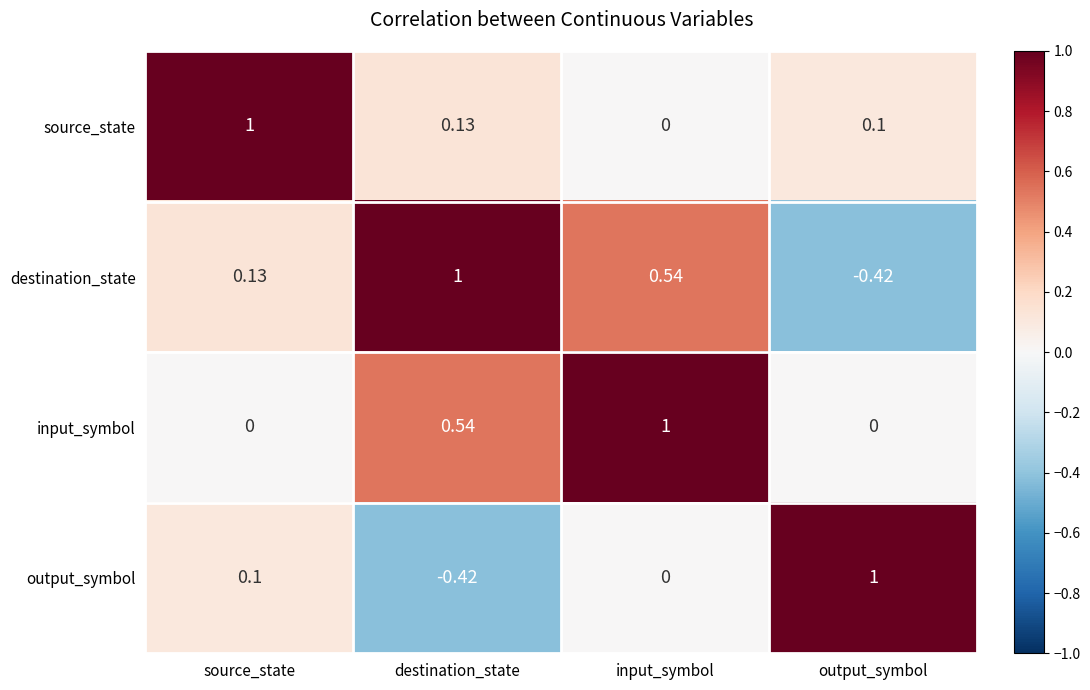

Which series has the largest total across all categories?

input_symbol